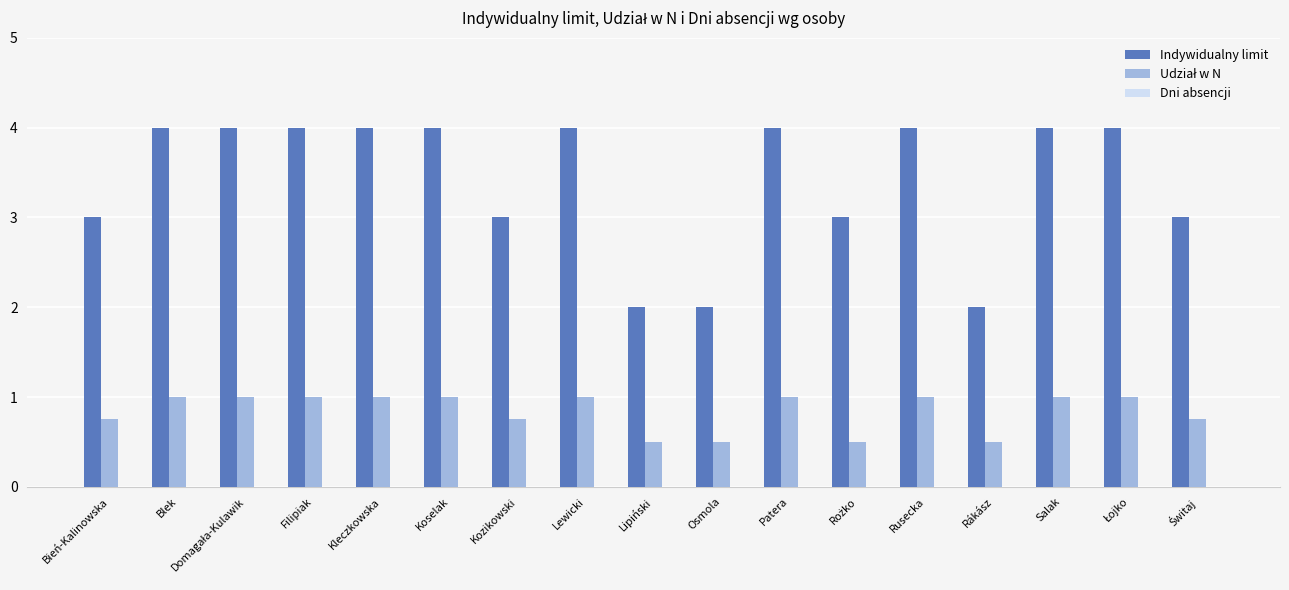

What is the difference between the second highest and second lowest values in the Indywidualny limit series?

2.0